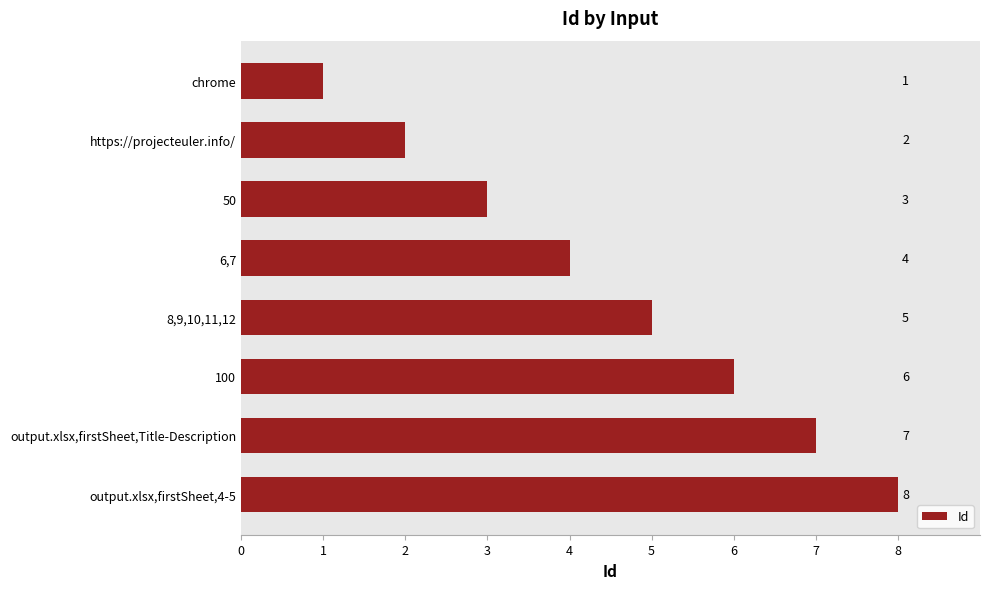

How many bars are there in total?

8